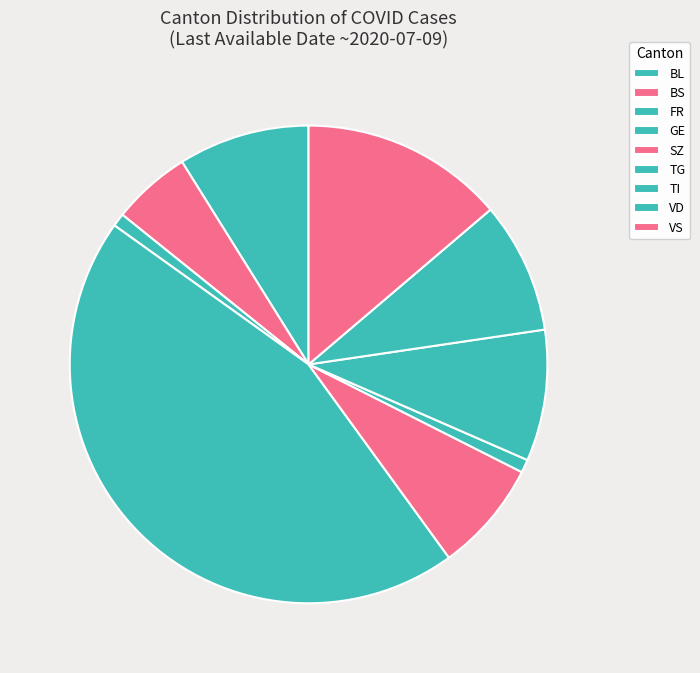

Does any single category account for the majority?

No